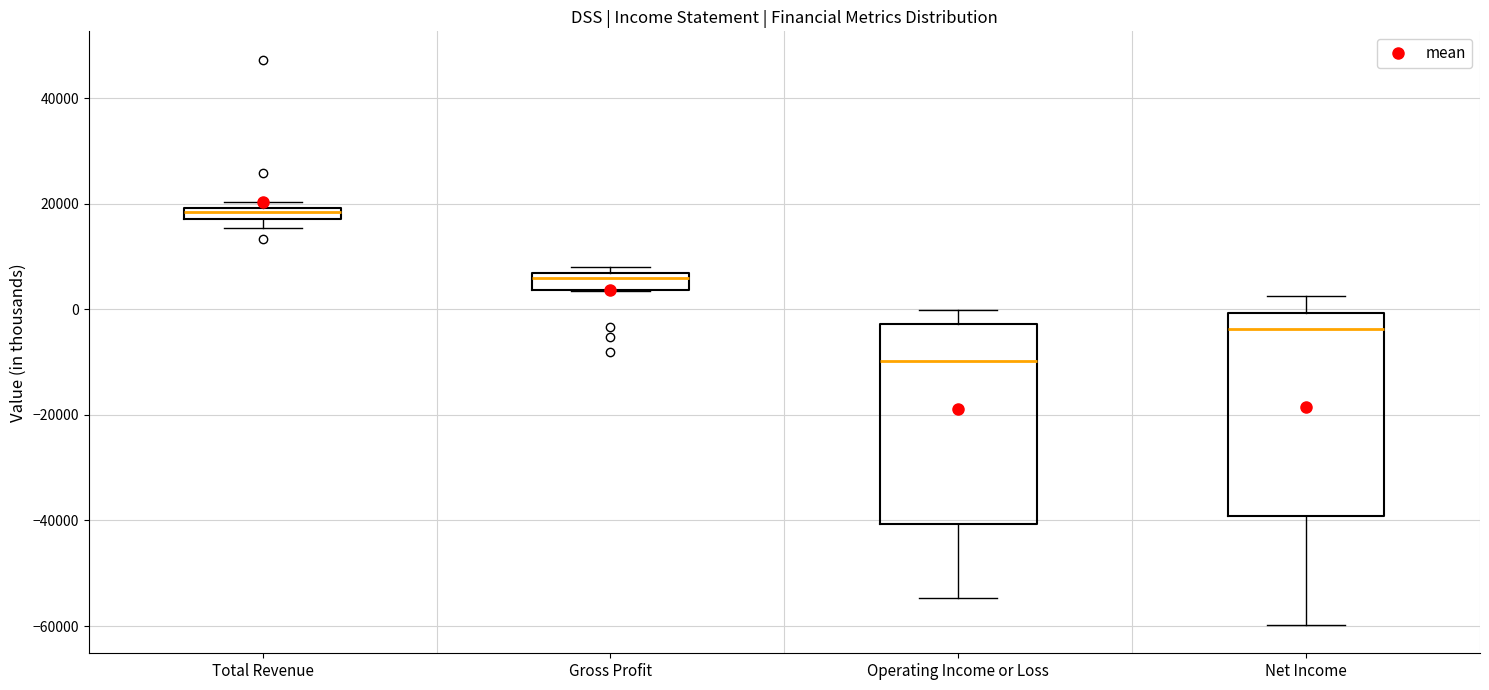

Which box's median line is the lowest?

Operating Income or Loss